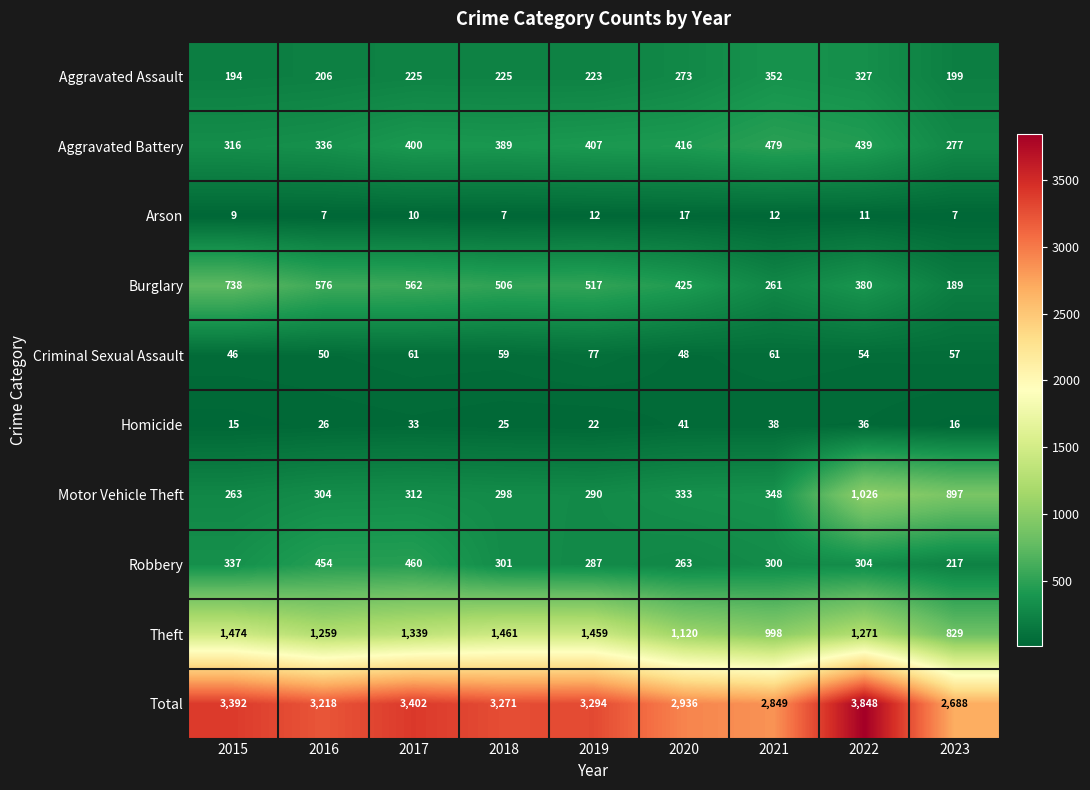

Between 2019 and 2020, which series saw the biggest shift?

Total